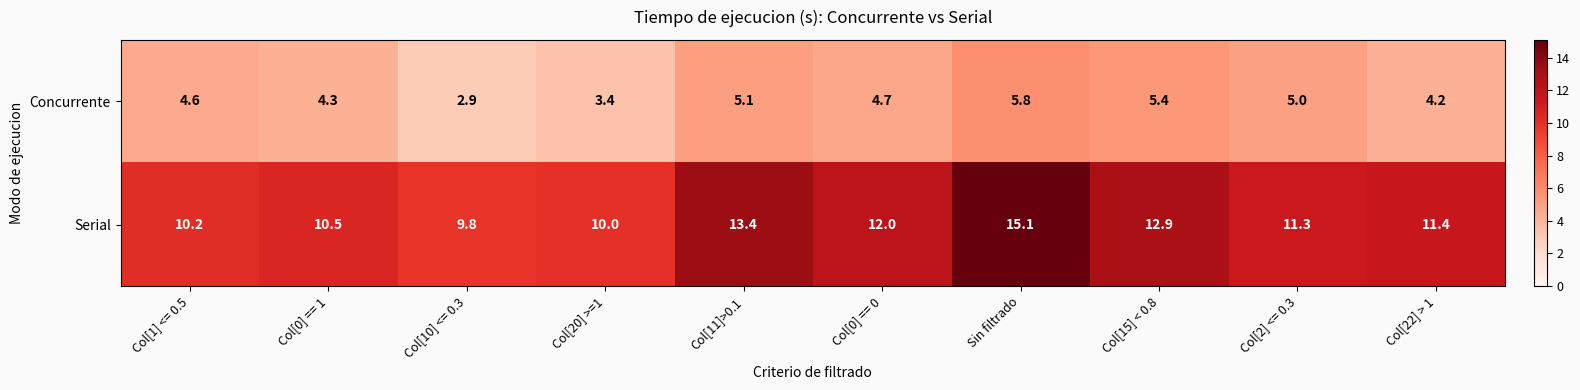

At Col[0] == 0, list the series in order from largest to smallest.

Serial, Concurrente